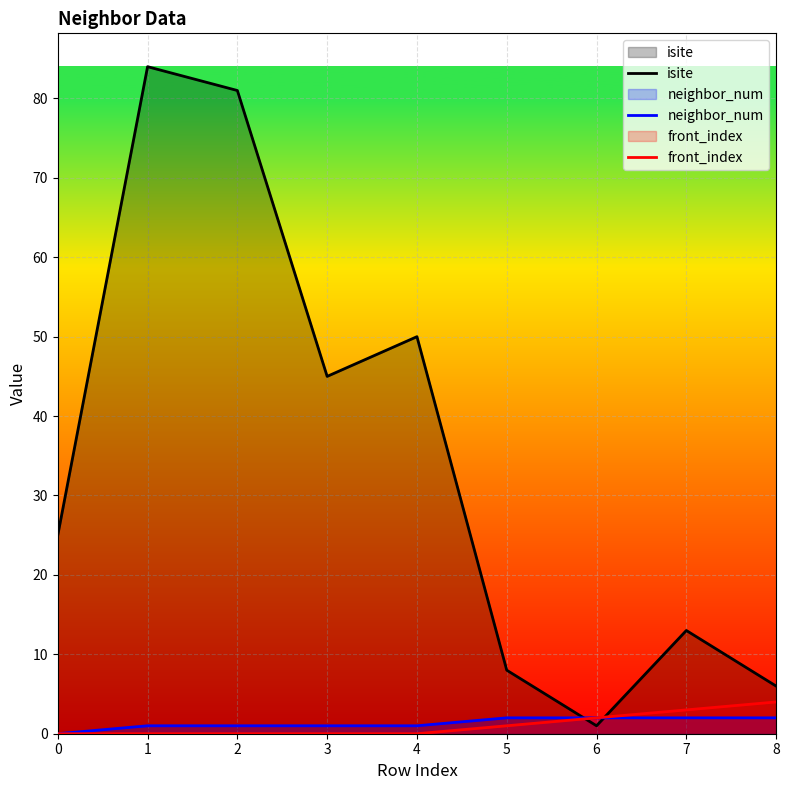

What is the average value of the front_index series?

1